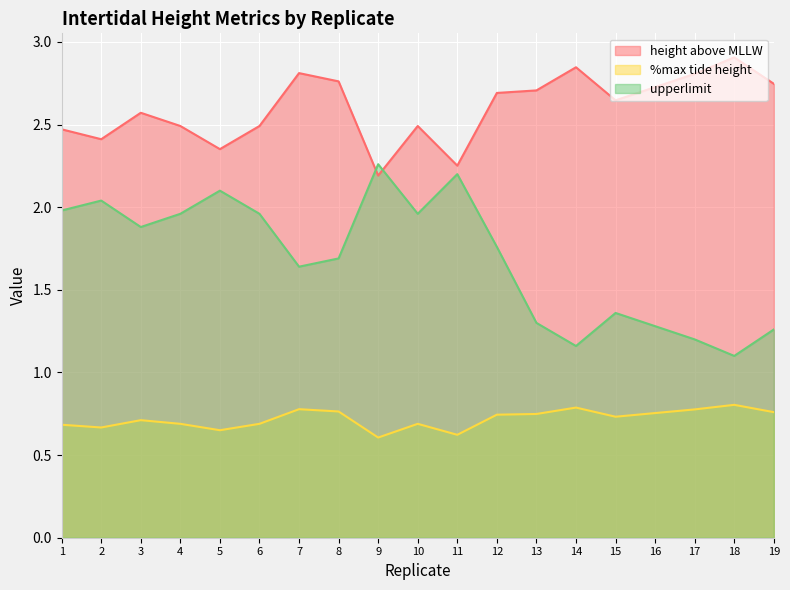

What is the average value of the %max tide height series?

0.7